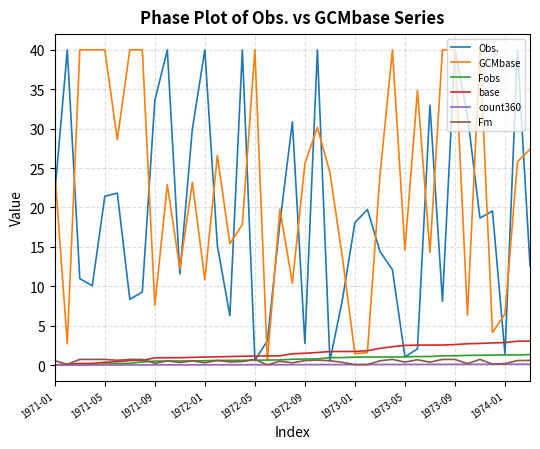

Which series has the largest total across all categories?

GCMbase